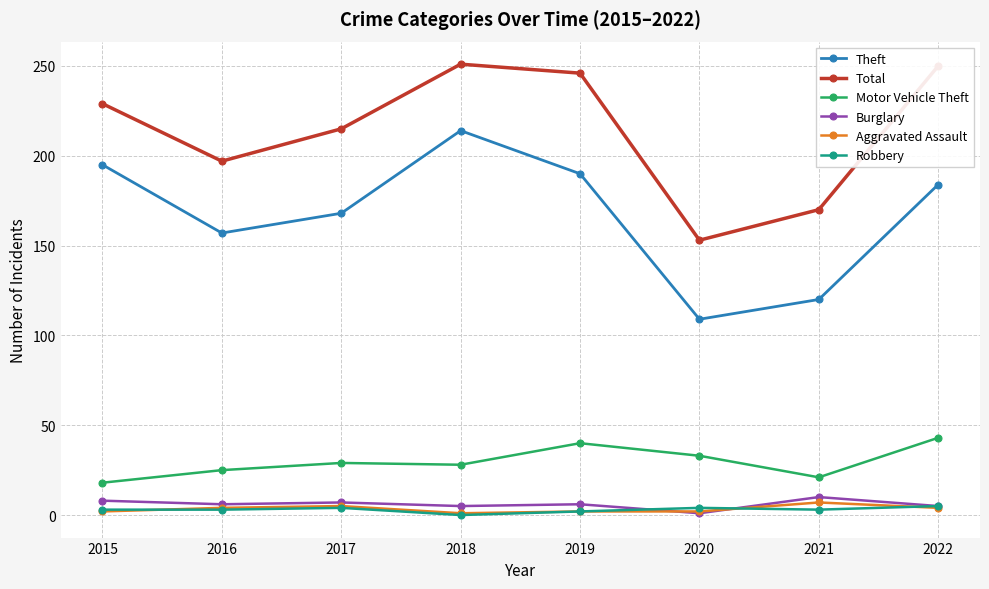

Which series changed the most between 2016 and 2021?

Theft